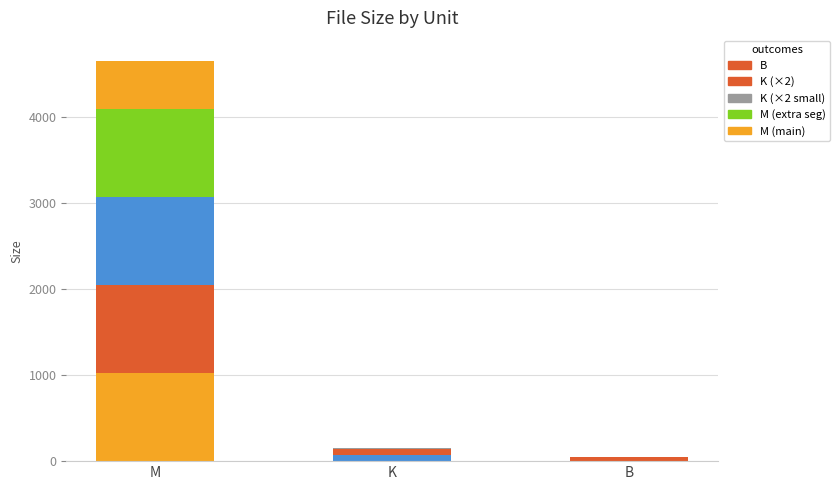

Does the chart contain stacked bars?

Yes